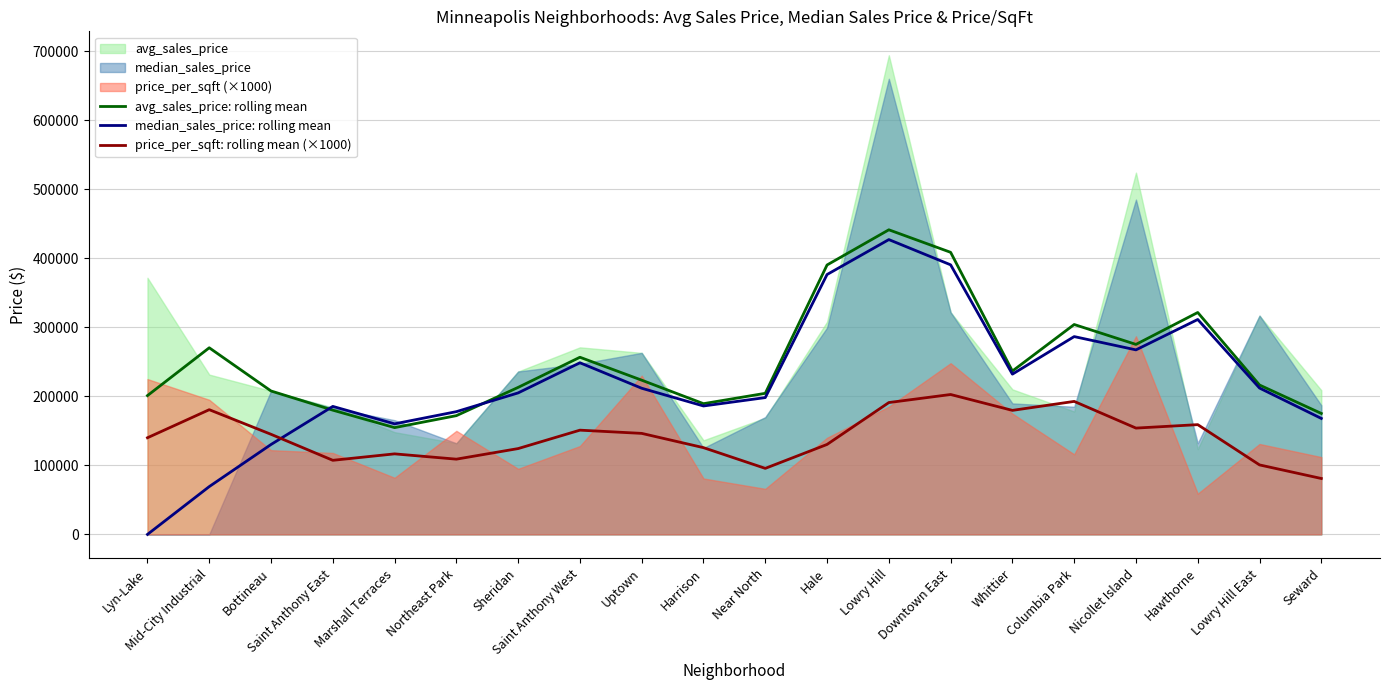

The value of avg_sales_price: rolling mean at Lyn-Lake is 201075.0. True or false?

True